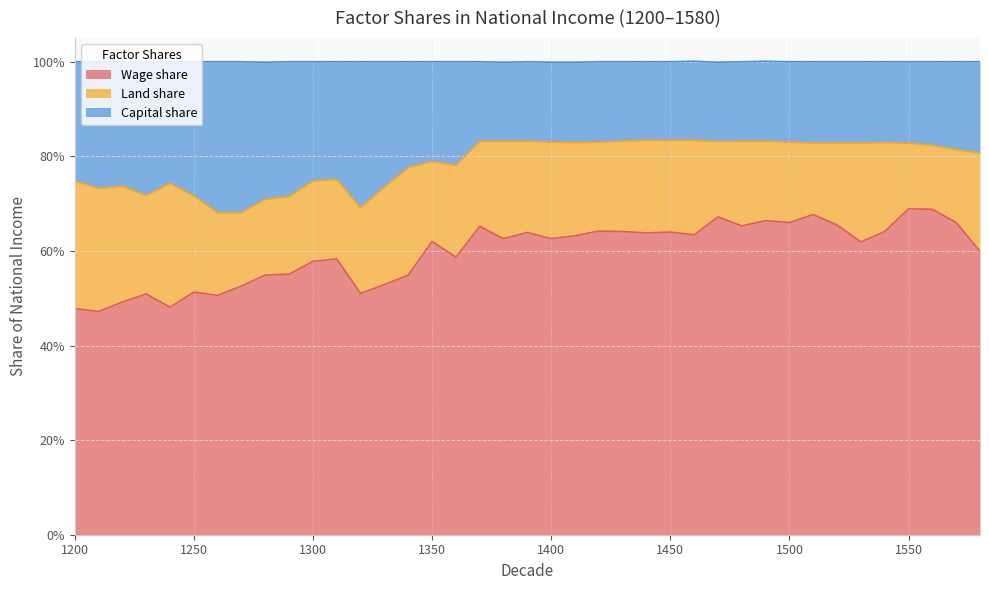

What is the approximate value of Wage share at 1350?

0.6